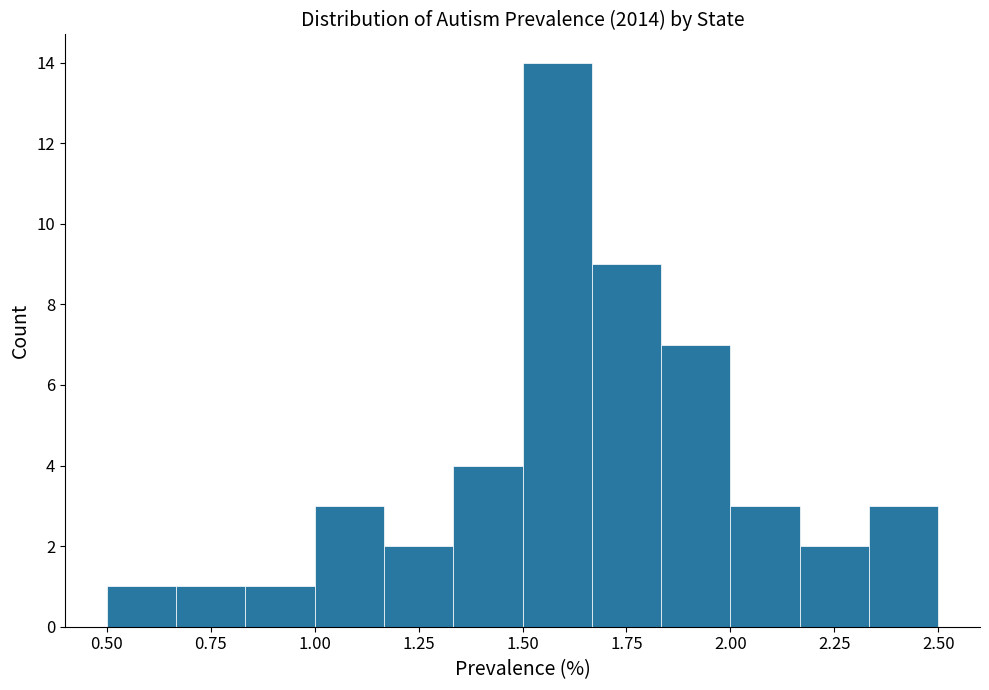

Read against the x-axis, roughly where is the centre of the tallest bar?

1.60